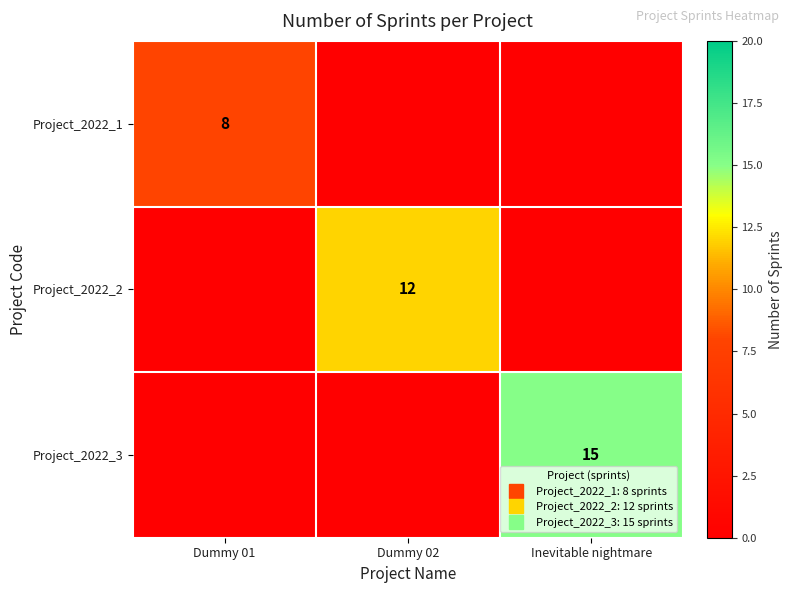

How many Project_2022_3 values are between 0 and 15?

3